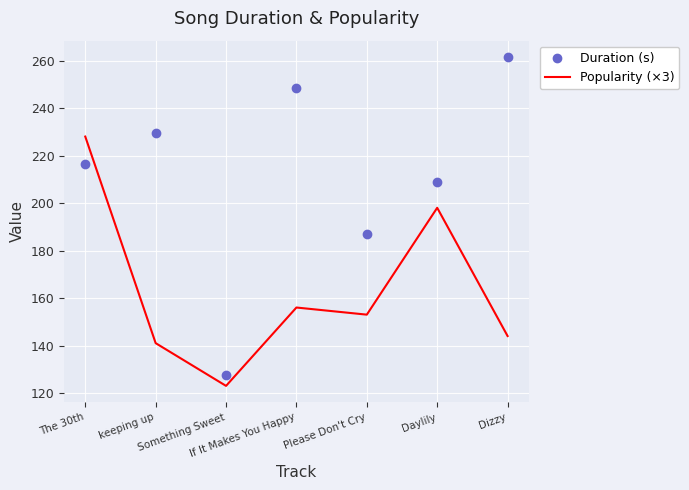

At which category does Popularity (×3) reach its first local peak?

If It Makes You Happy